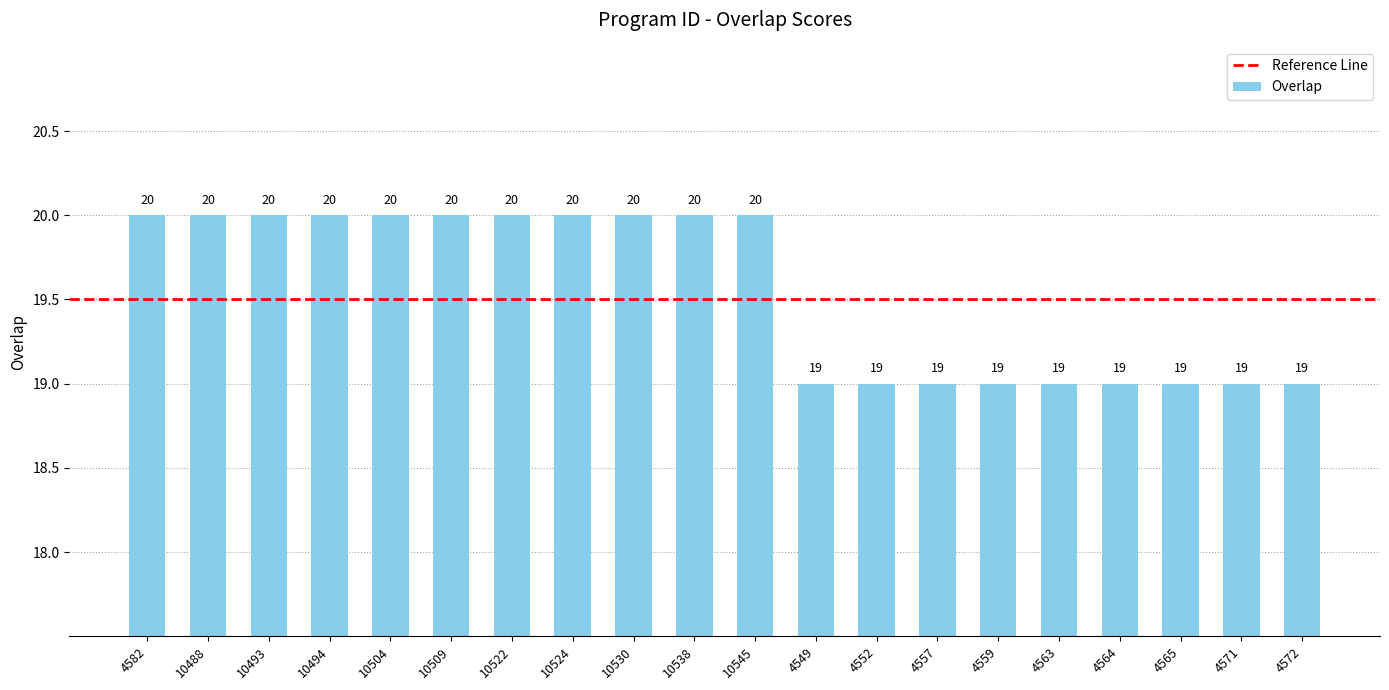

What is the minimum value shown in the chart?

19